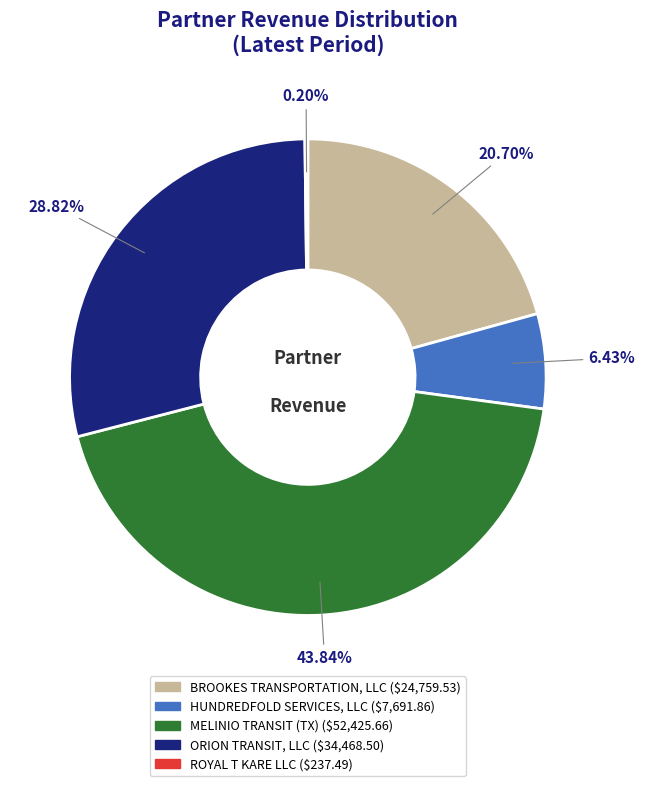

To the nearest percent, what percentage of the pie is ORION TRANSIT, LLC?

29%